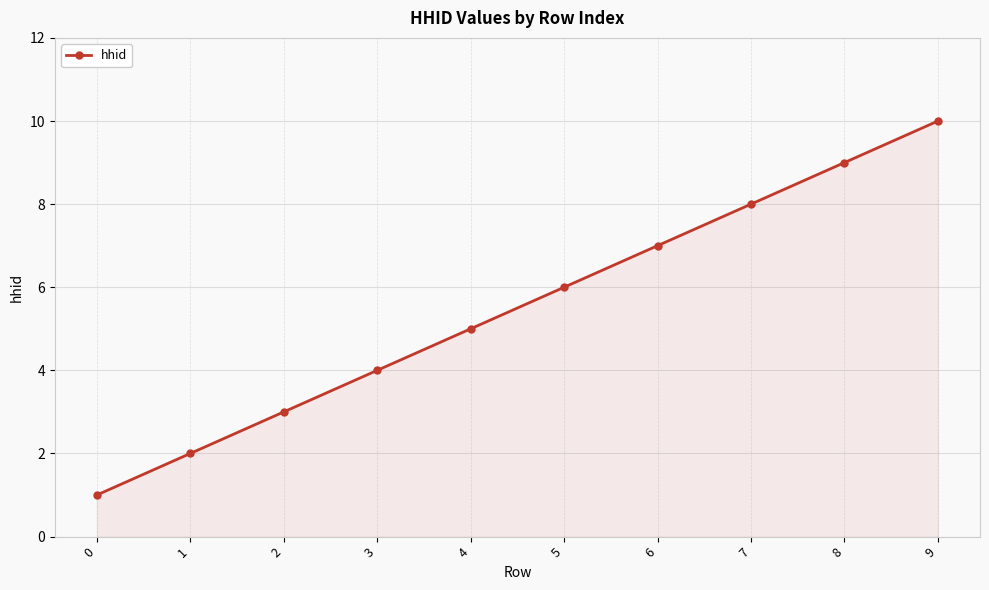

List the labels in order of value, smallest first.

0, 1, 2, 3, 4, 5, 6, 7, 8, 9